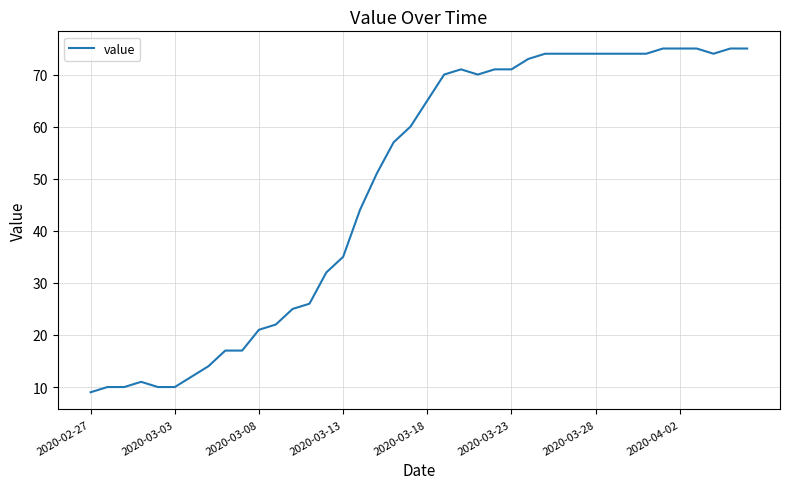

What is the difference between the maximum and minimum values?

66